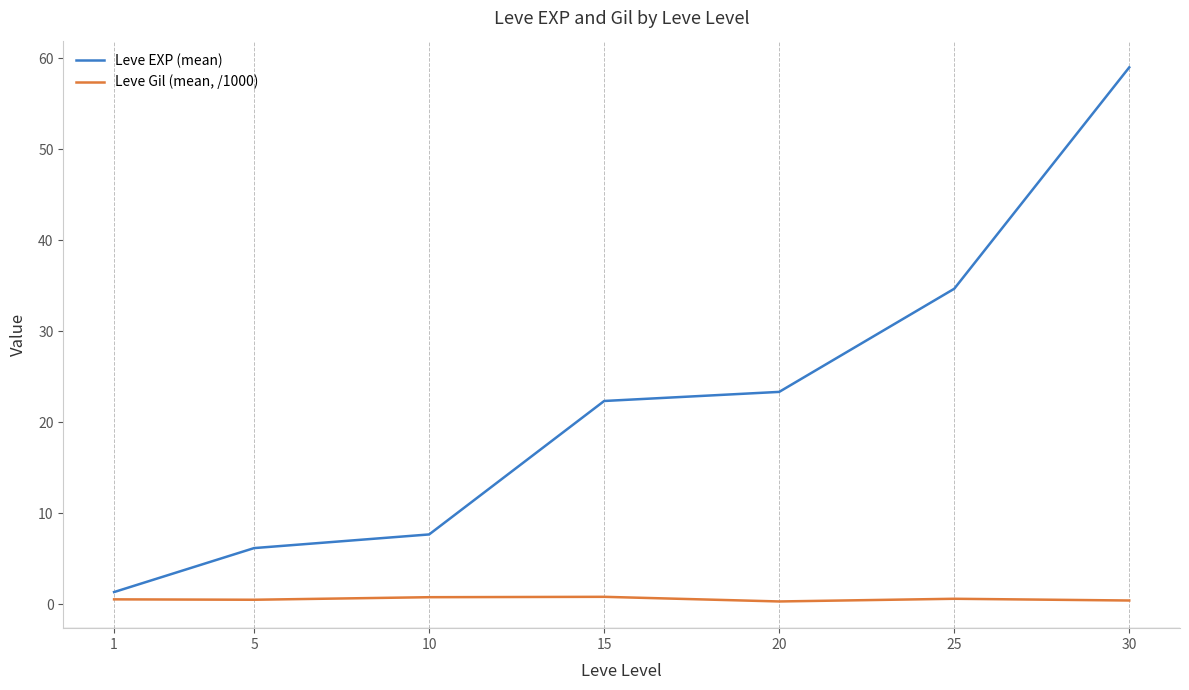

Rank the series by their maximum value, from lowest to highest.

Leve Gil (mean, /1000), Leve EXP (mean)